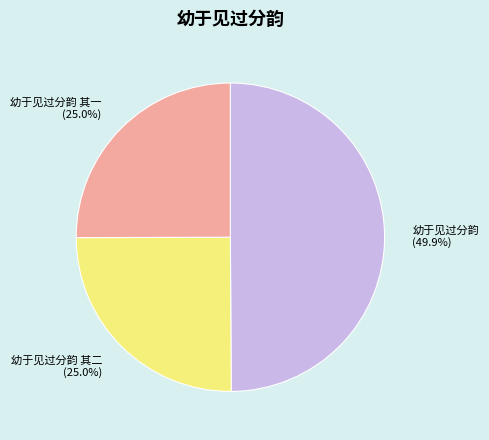

How many segments does this pie chart have?

3